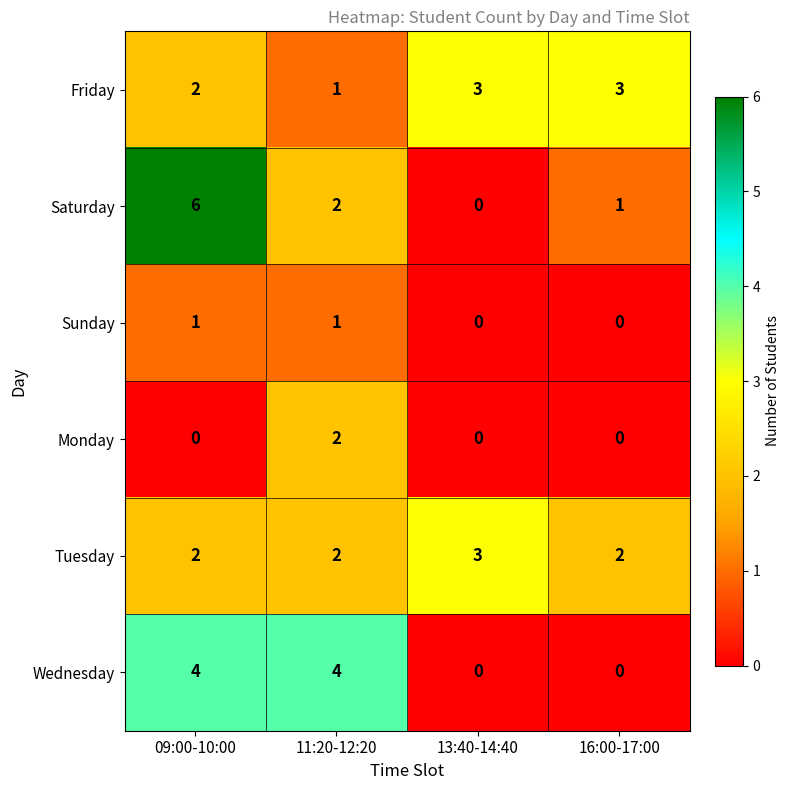

Which series has the largest range (max minus min)?

Saturday